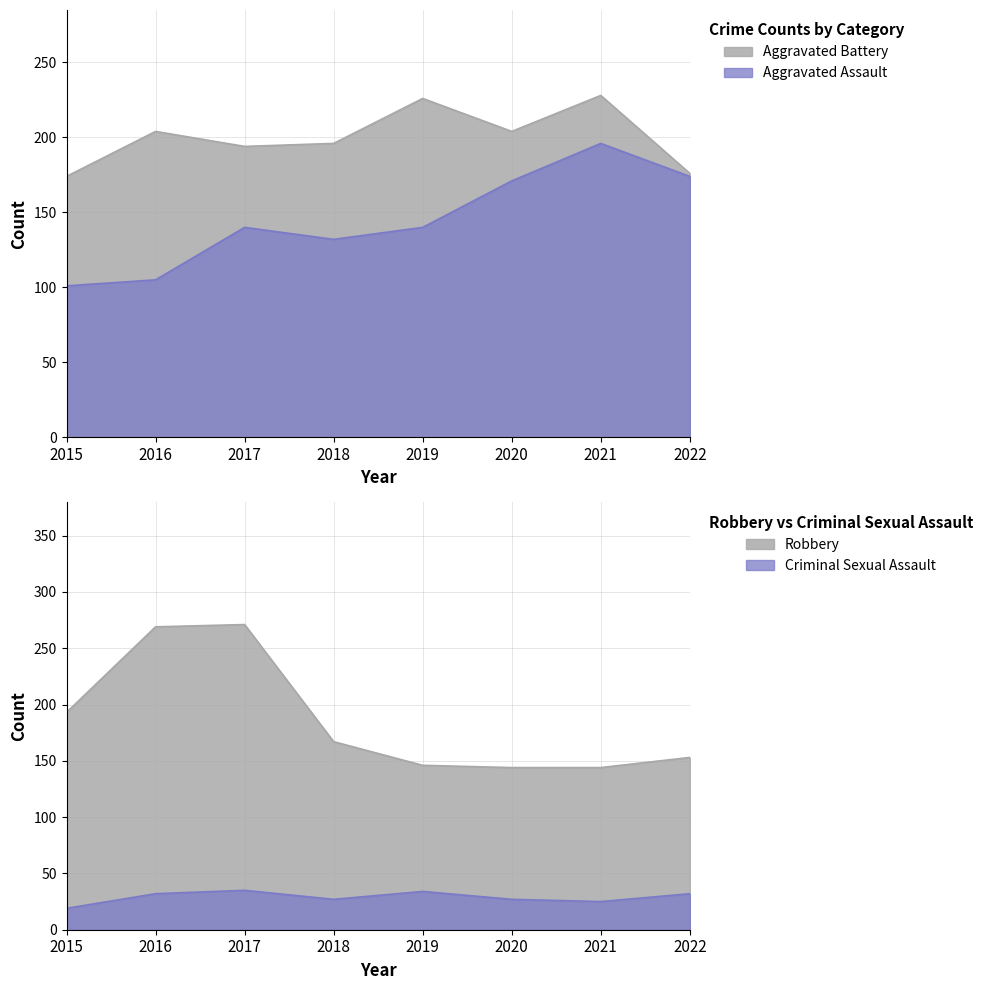

Rank the series at 2022 from lowest to highest value.

Criminal Sexual Assault, Robbery, Aggravated Assault, Aggravated Battery